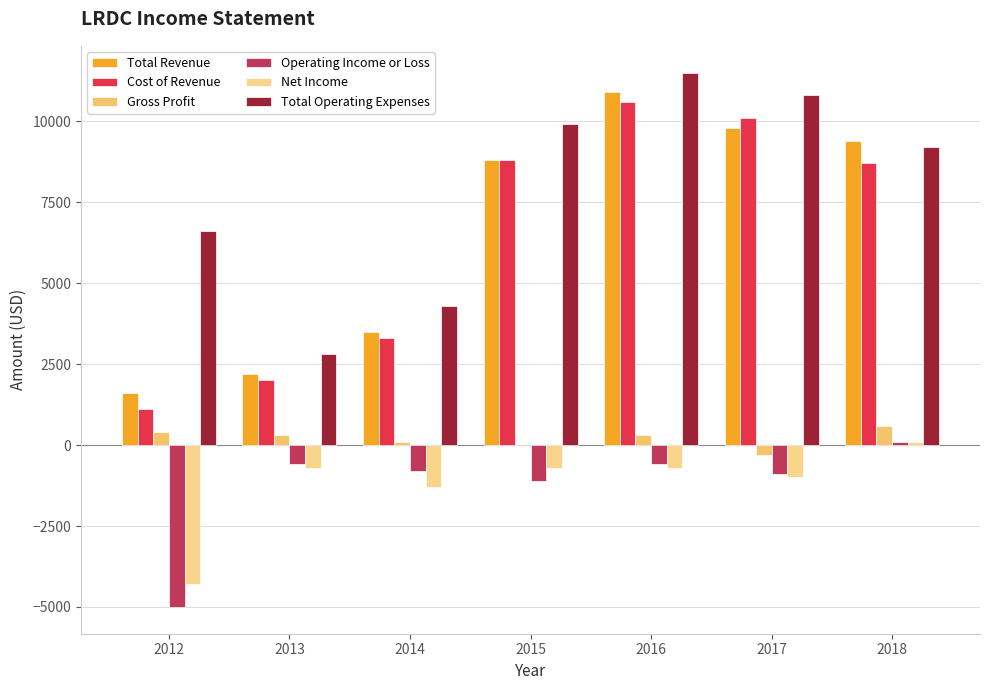

What is the sum of the Net Income values at 2017 and 2016?

-1700